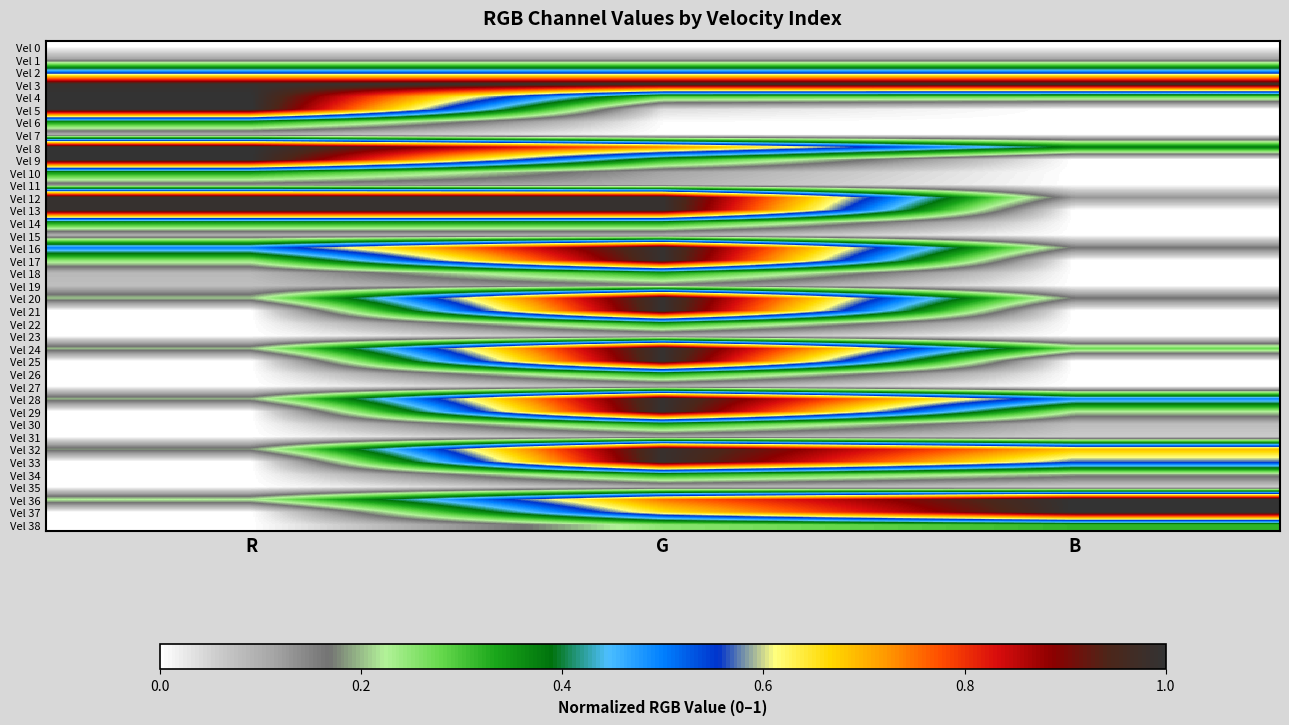

At which category is the sum across all series the highest?

G